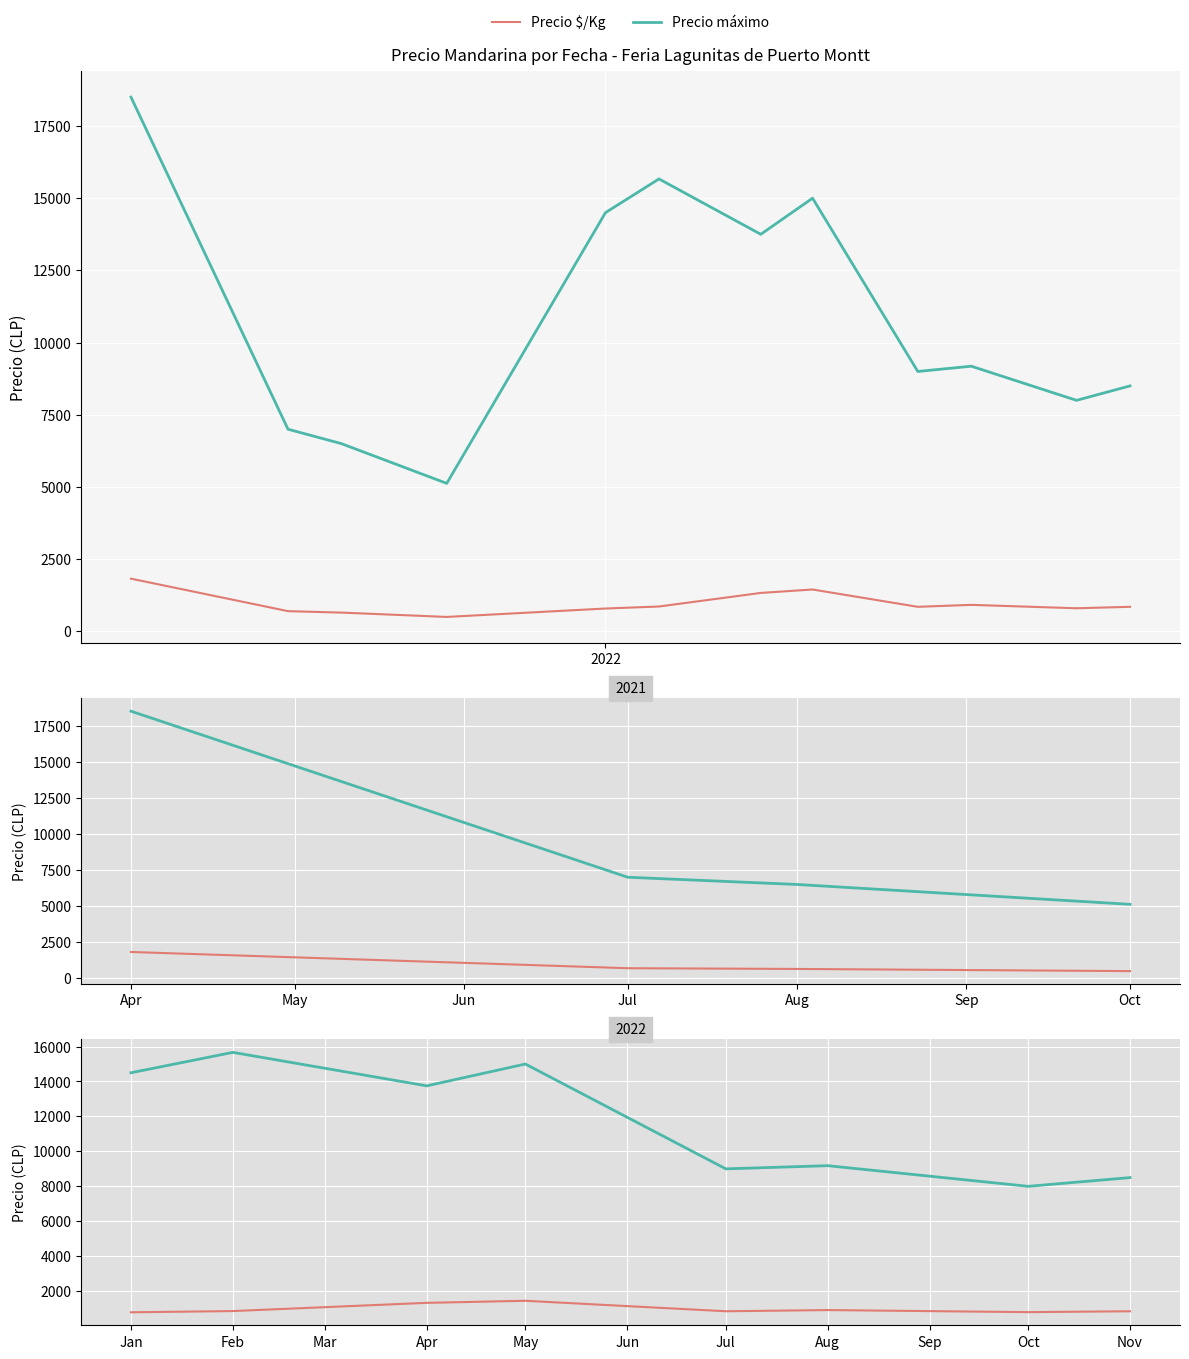

At how many categories does at least one series exceed 6023?

8